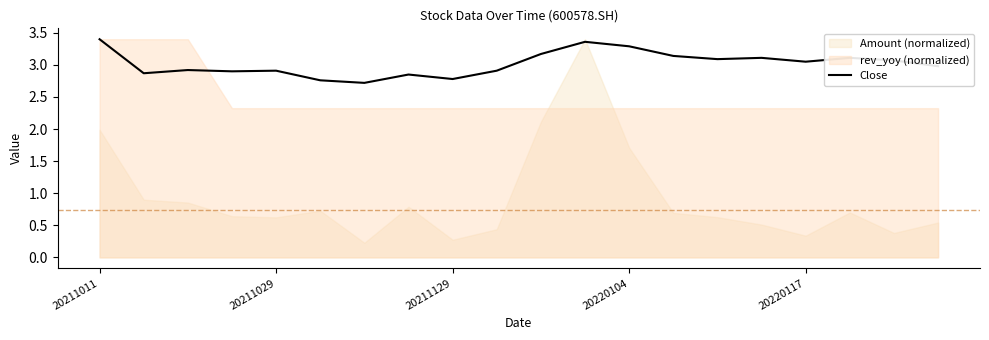

What is the maximum value shown in the chart?

3.4